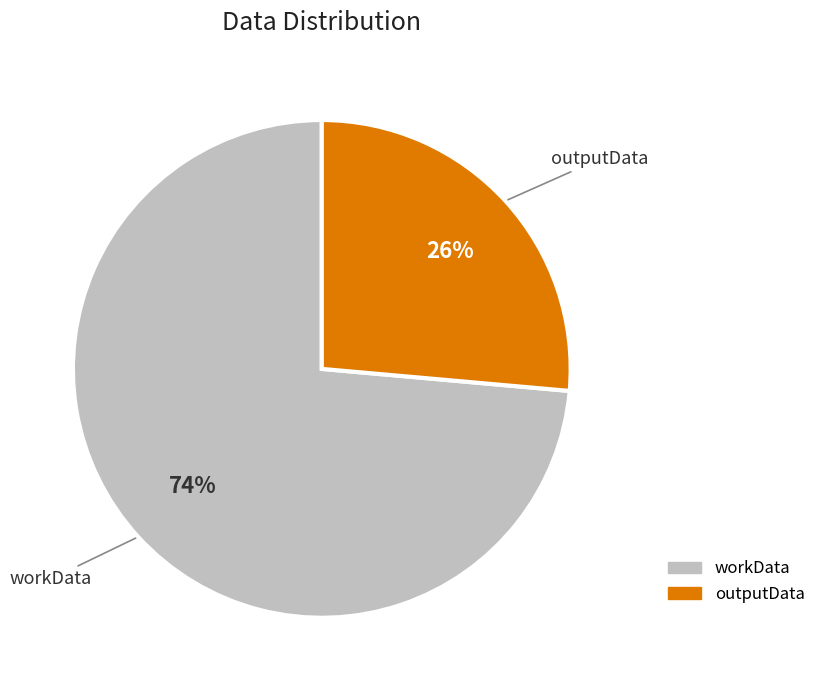

How many slices are in this pie chart?

2